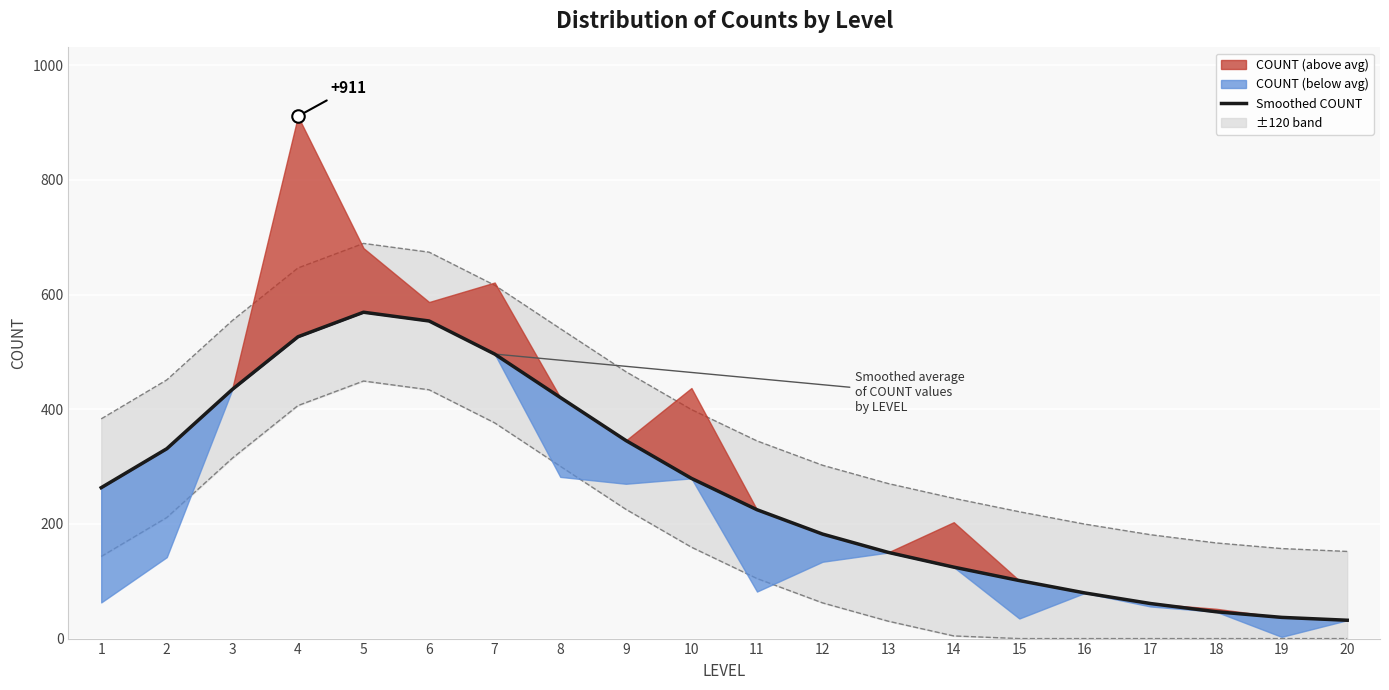

Reading left to right, transcribe all the data shown in this chart.

263.2	331.1	434.7	526.4	569.2	553.9	496.2	420.6	345.5	279.4	224.7	182.3	150.4	124.6	101.2	79.6	61.1	46.8	37.0	32.0